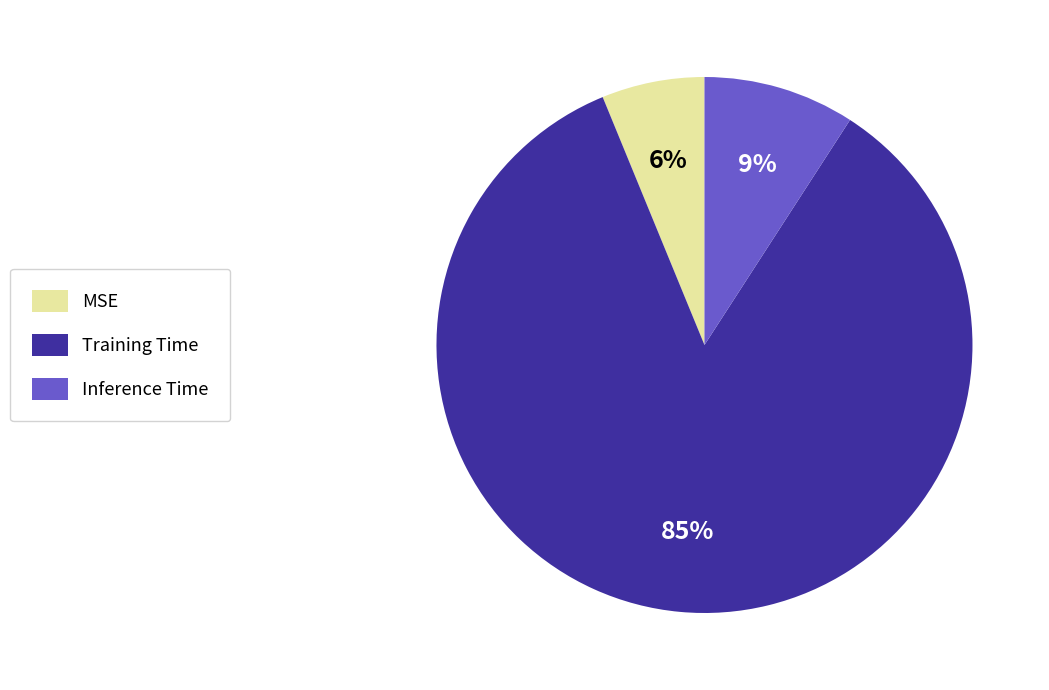

To the nearest percent, what is the difference between the Inference Time and Training Time slice percentages?

76%